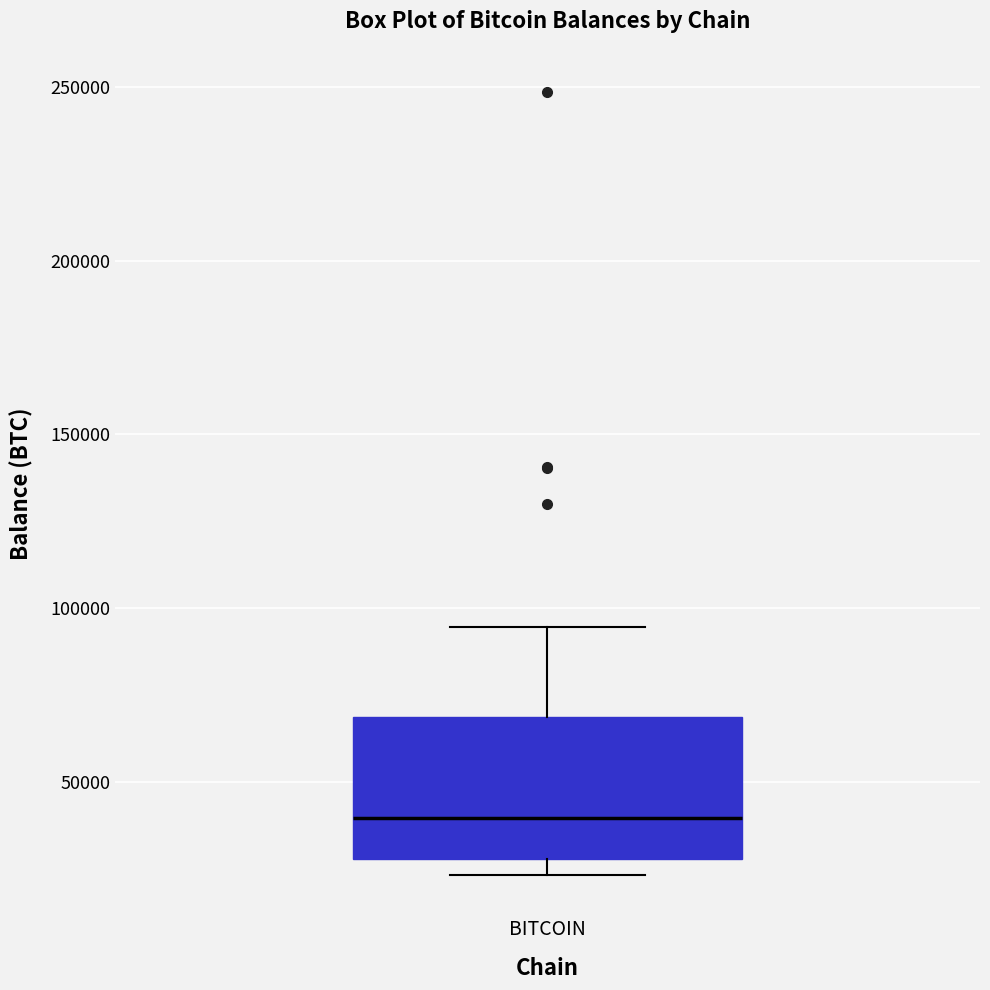

Transcribe this box plot: give where the median line is, the range the box spans, and where the two whiskers end, as read against the y-axis. The values are not printed on the chart, so give them approximately, as read against the axis.

median 40000, box 30000 to 70000, whiskers 25000 to 95000